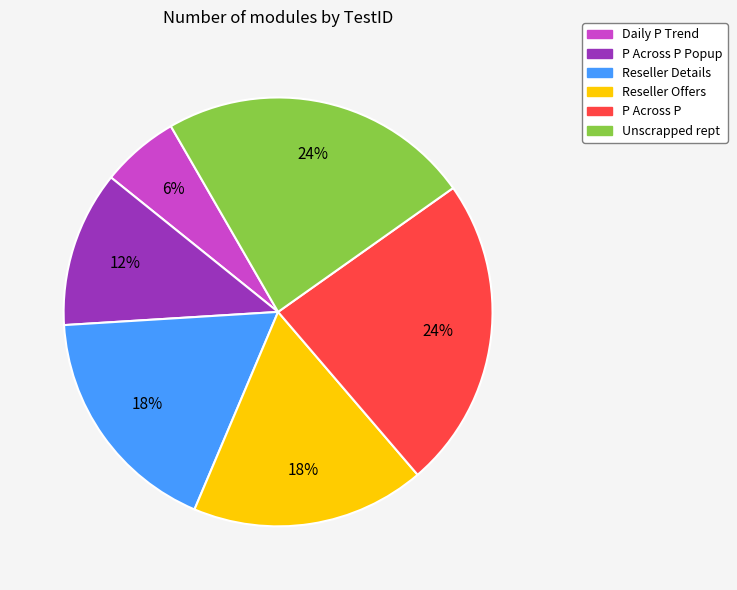

What is the smallest slice in the pie chart?

Daily P Trend